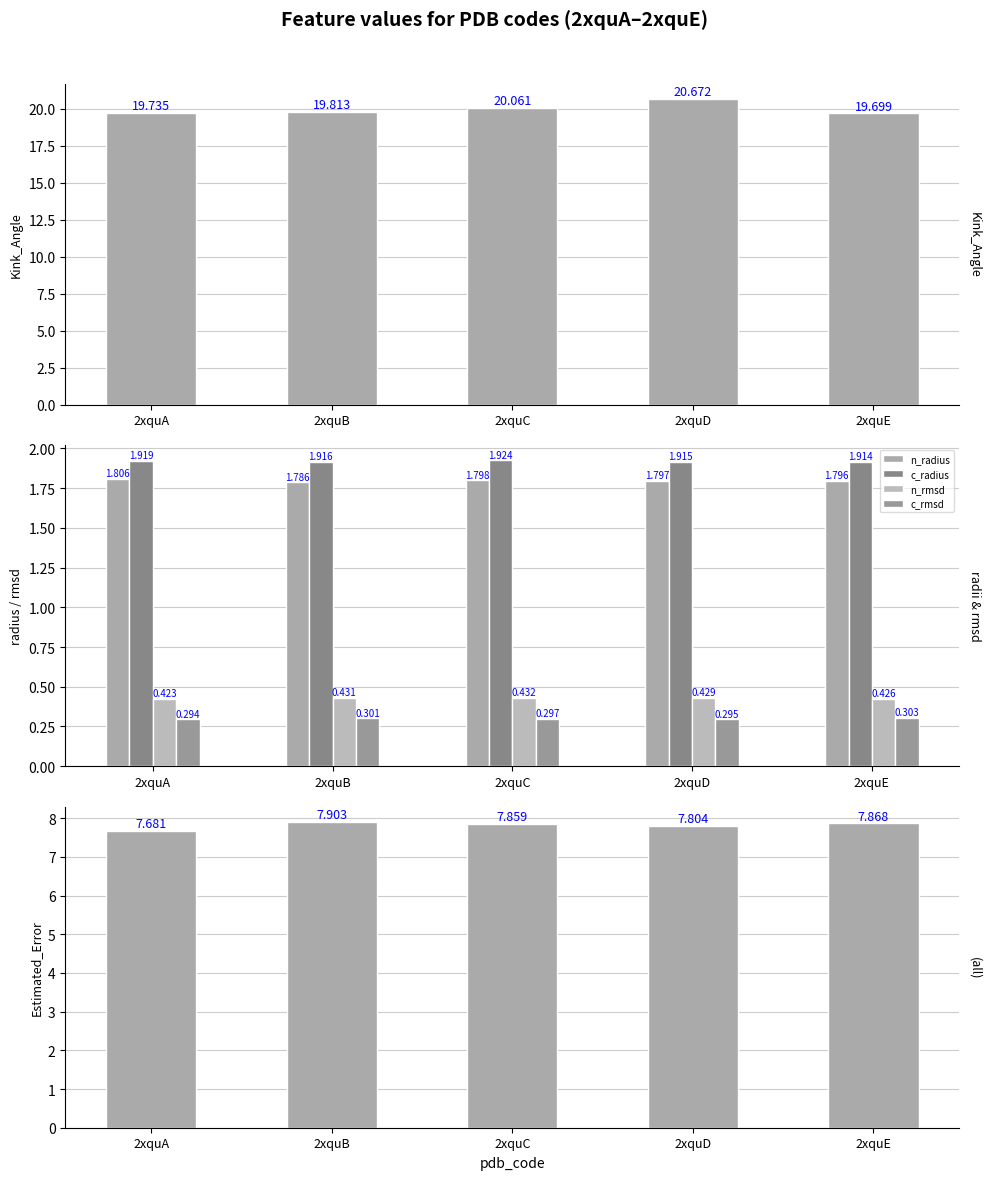

Between 2xquB and 2xquA, which is larger?

2xquB